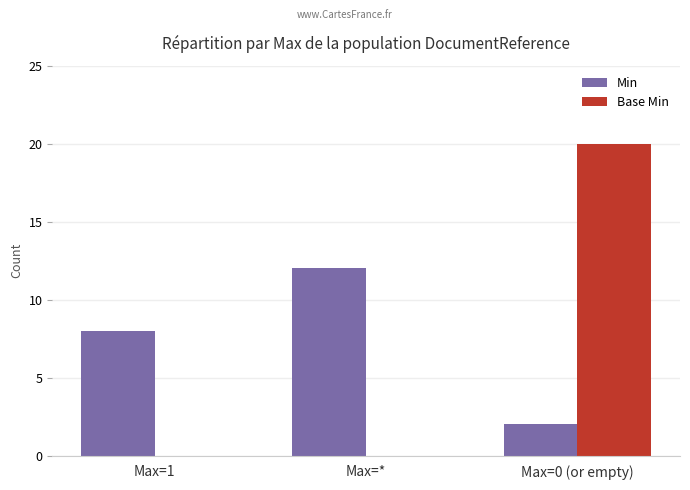

Where is Min nearest to the value 7?

Max=1